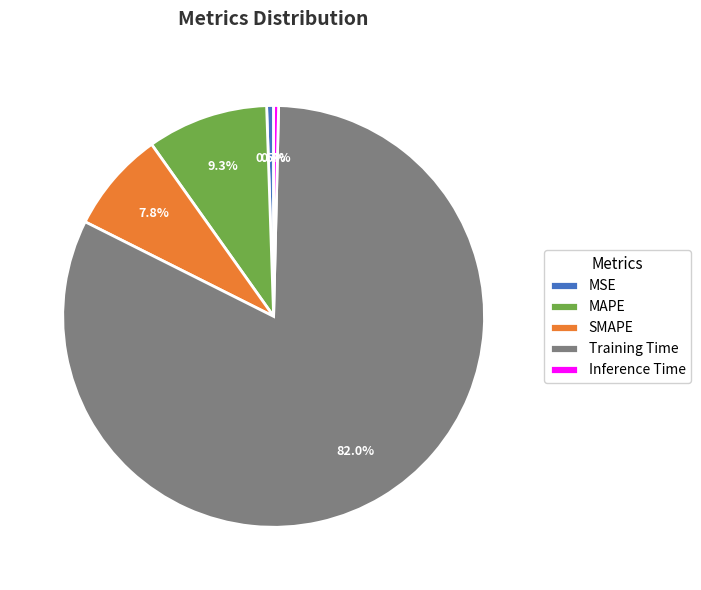

The SMAPE slice represents 8% of the pie. True or false?

True